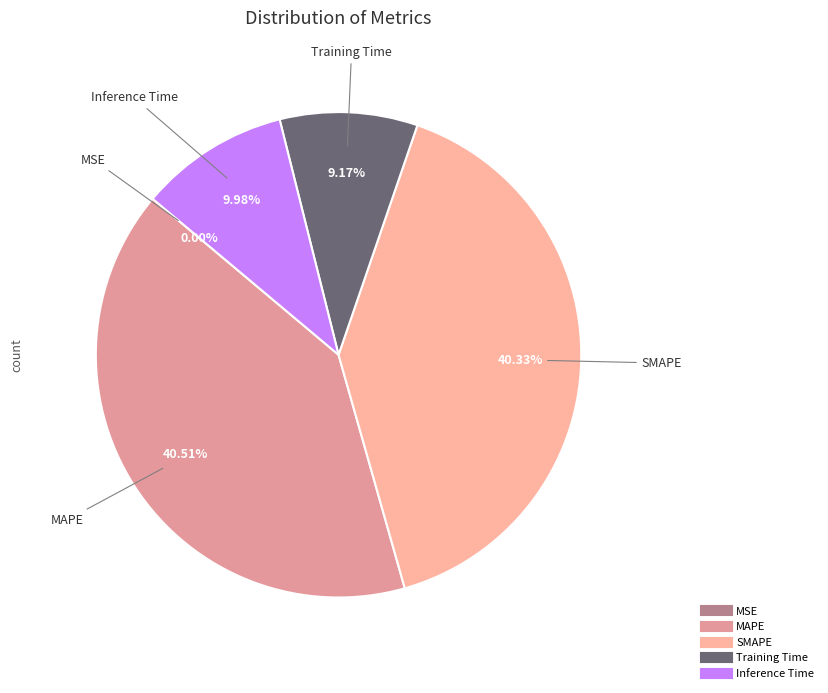

Do Inference Time and Training Time together represent more than half of the pie?

No